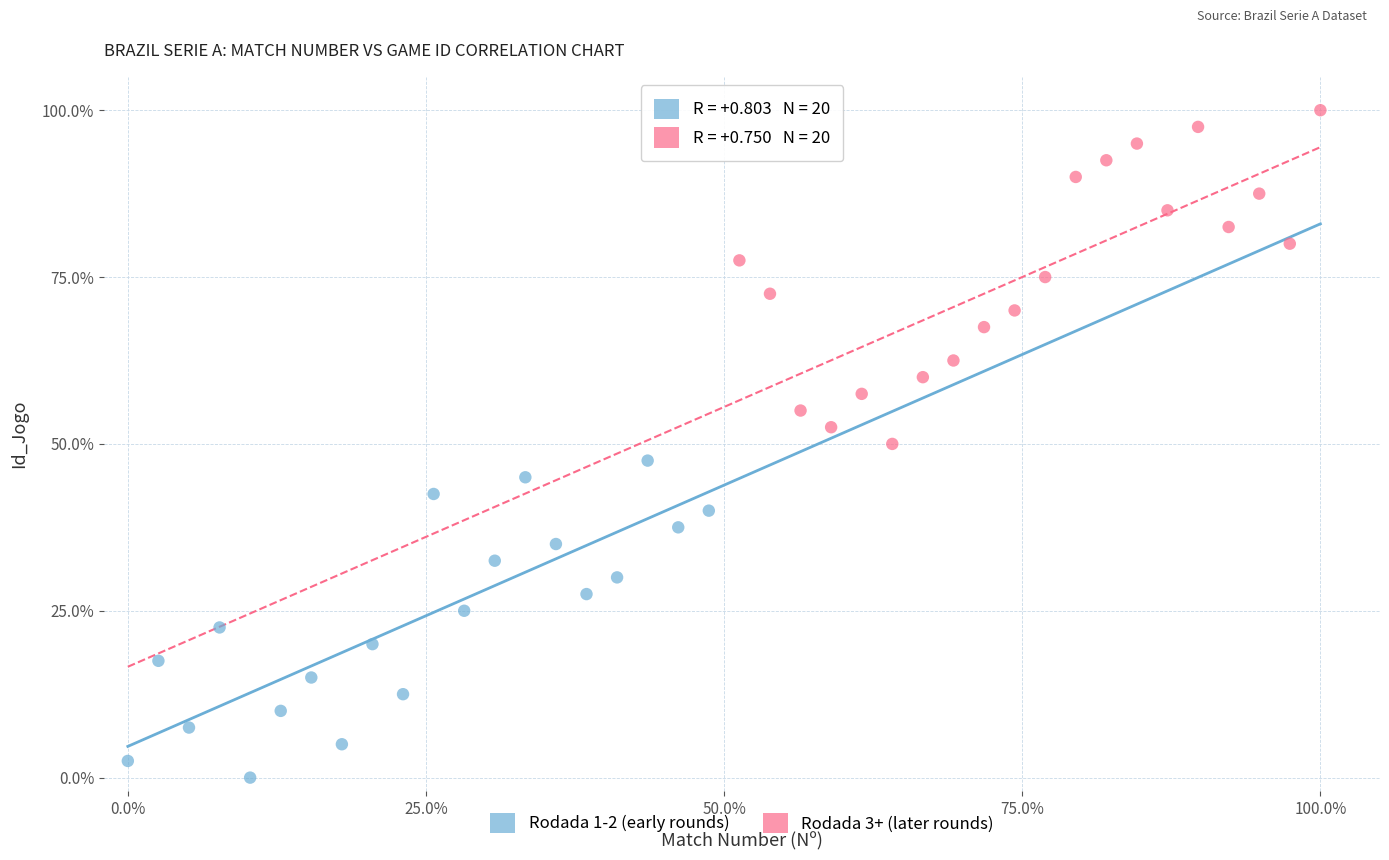

Which series contains the highest Y value?

Rodada 3+ (later rounds)